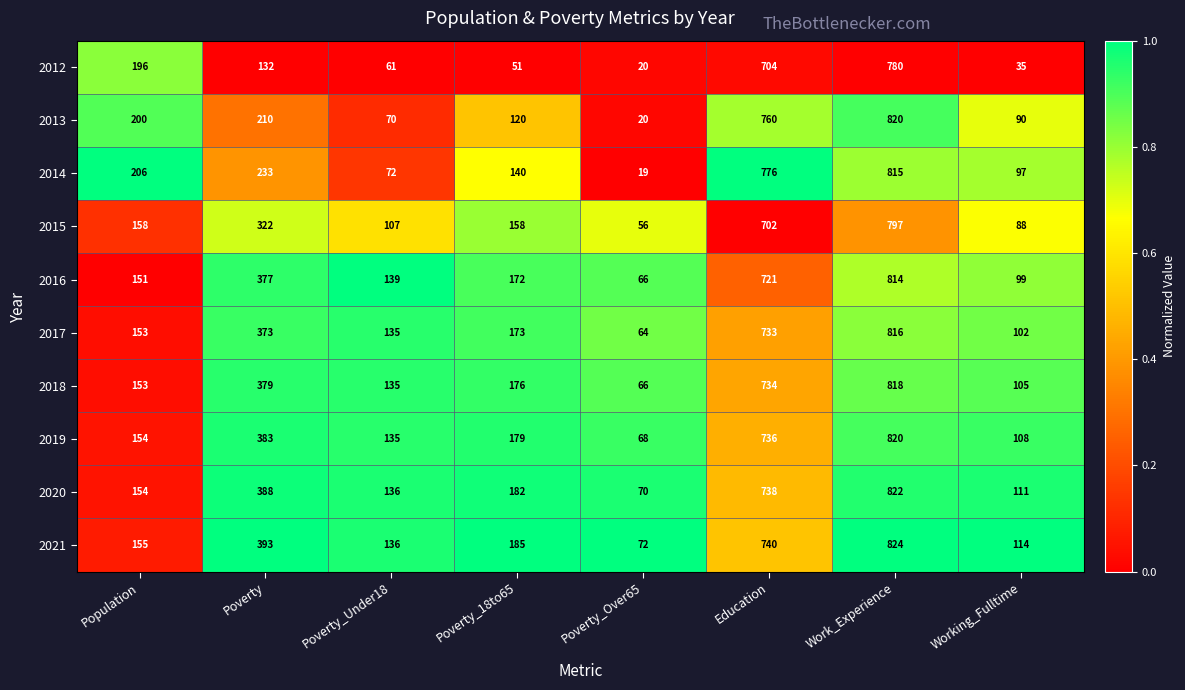

What is the total value across all series at Poverty_Over65?

521